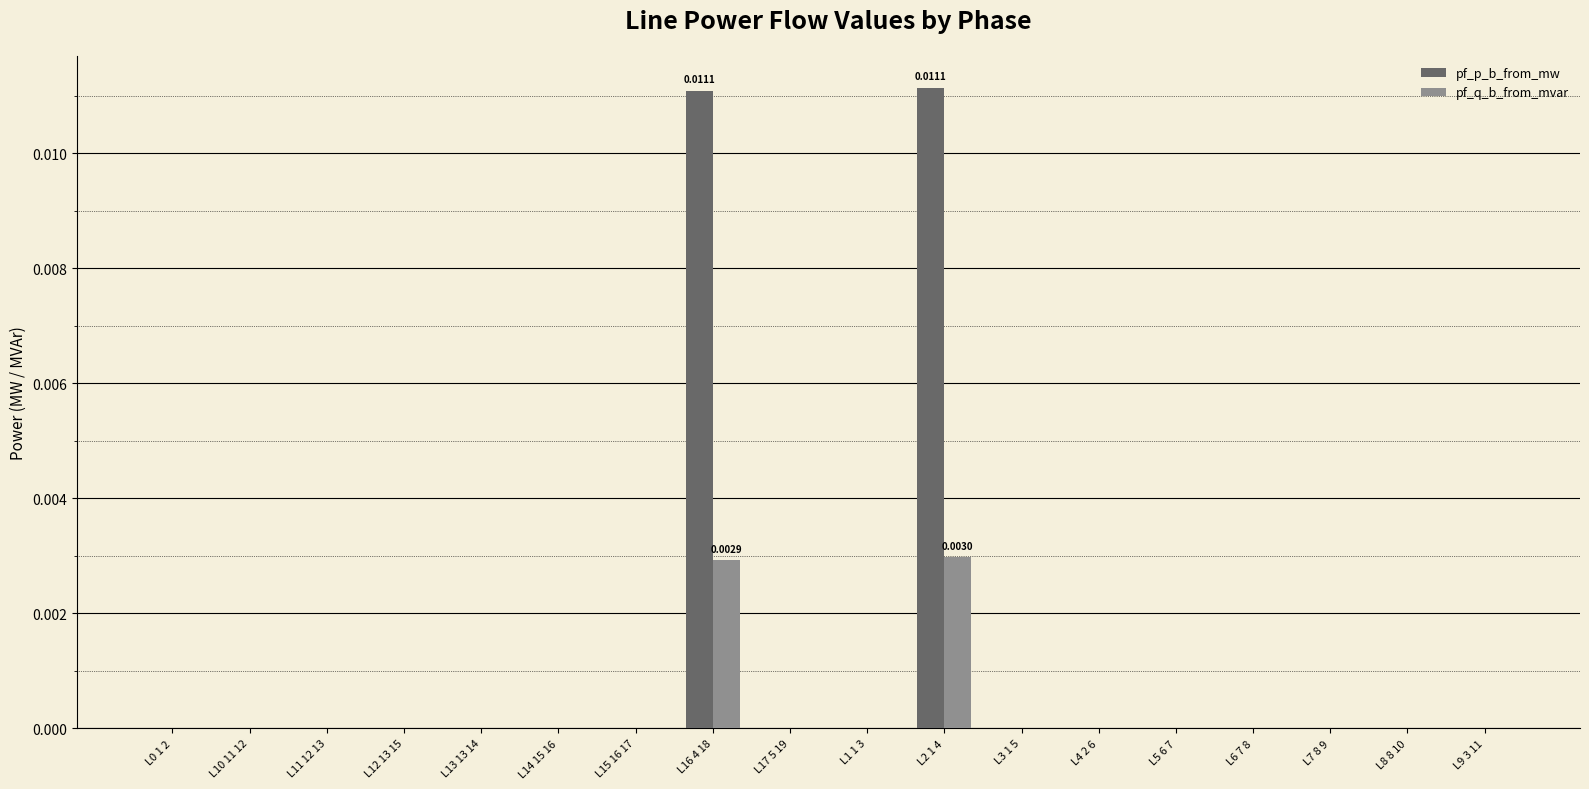

Which series has the largest total across all categories?

pf_p_b_from_mw